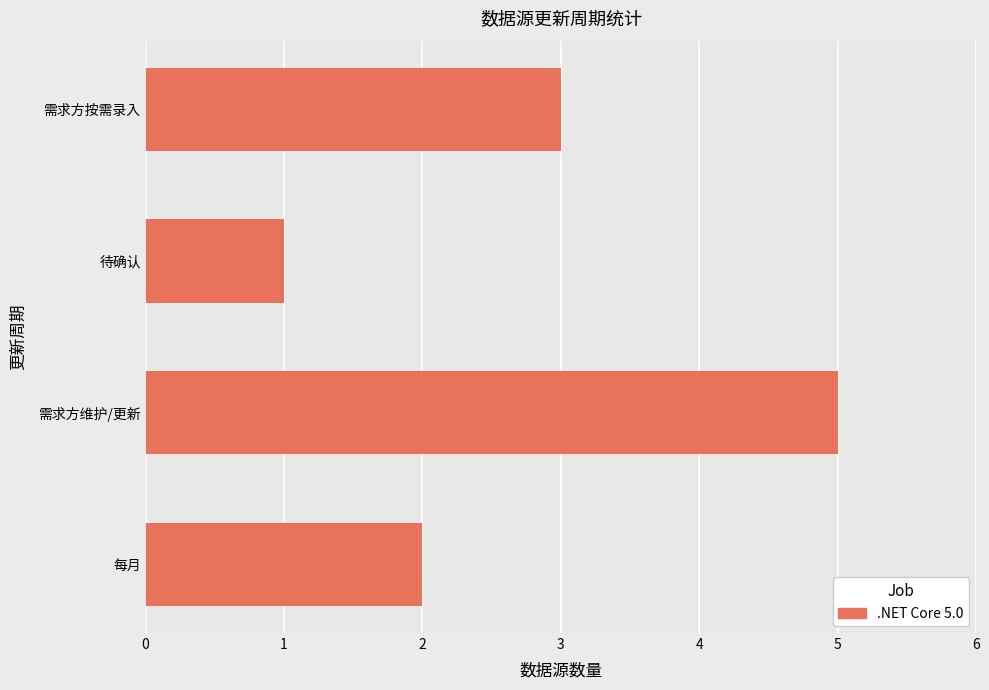

What is the maximum value shown in the chart?

5